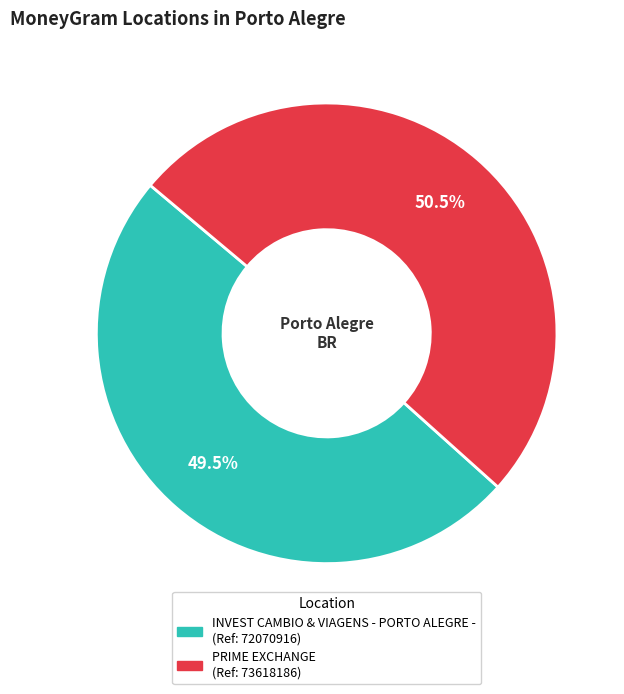

Which slice is the largest?

PRIME EXCHANGE